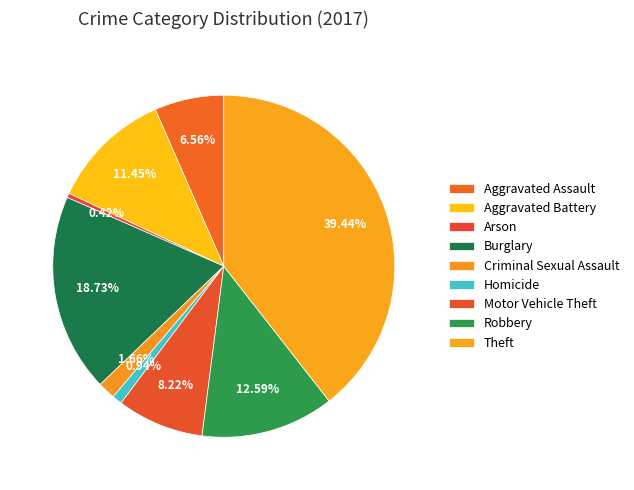

How many slices are in this pie chart?

9